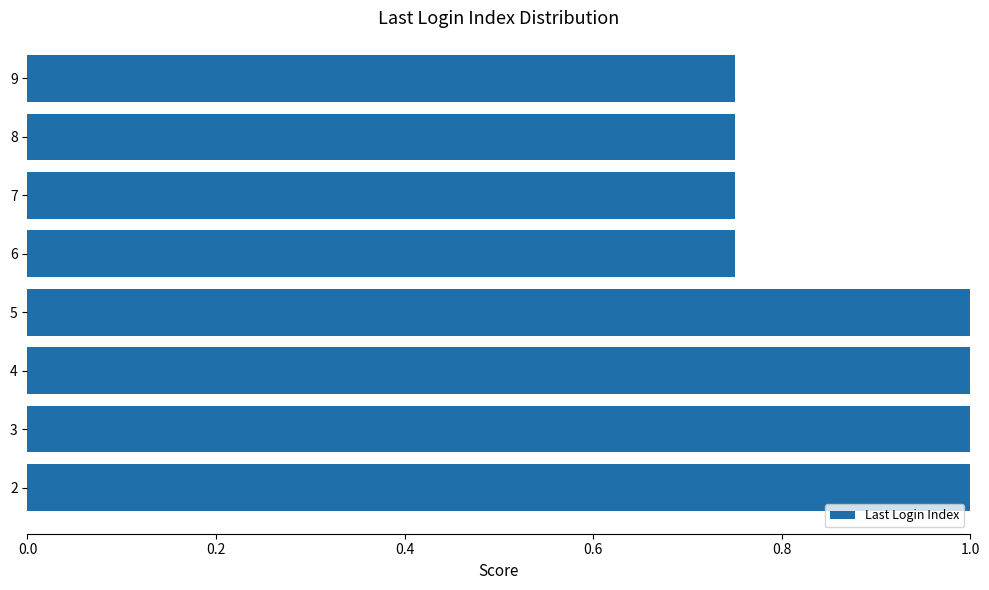

The chart shows a value of 0.6 at 3. True or false?

False